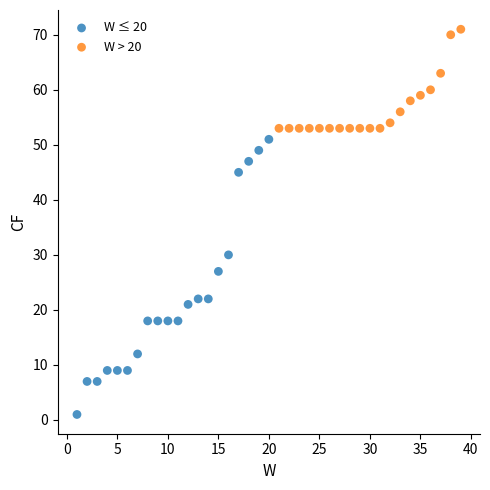

Which series has the widest spread of Y values?

W ≤ 20